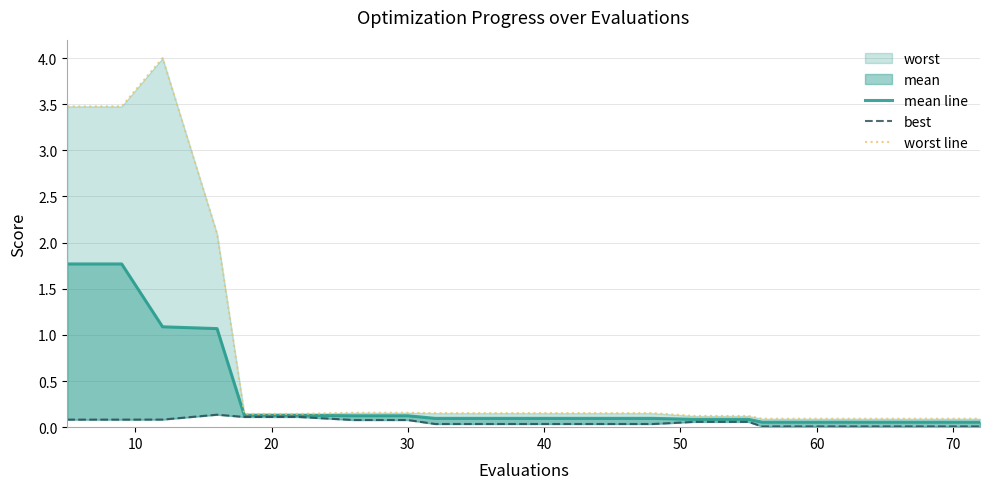

What is the difference between the second highest and minimum values in the worst line series?

3.4